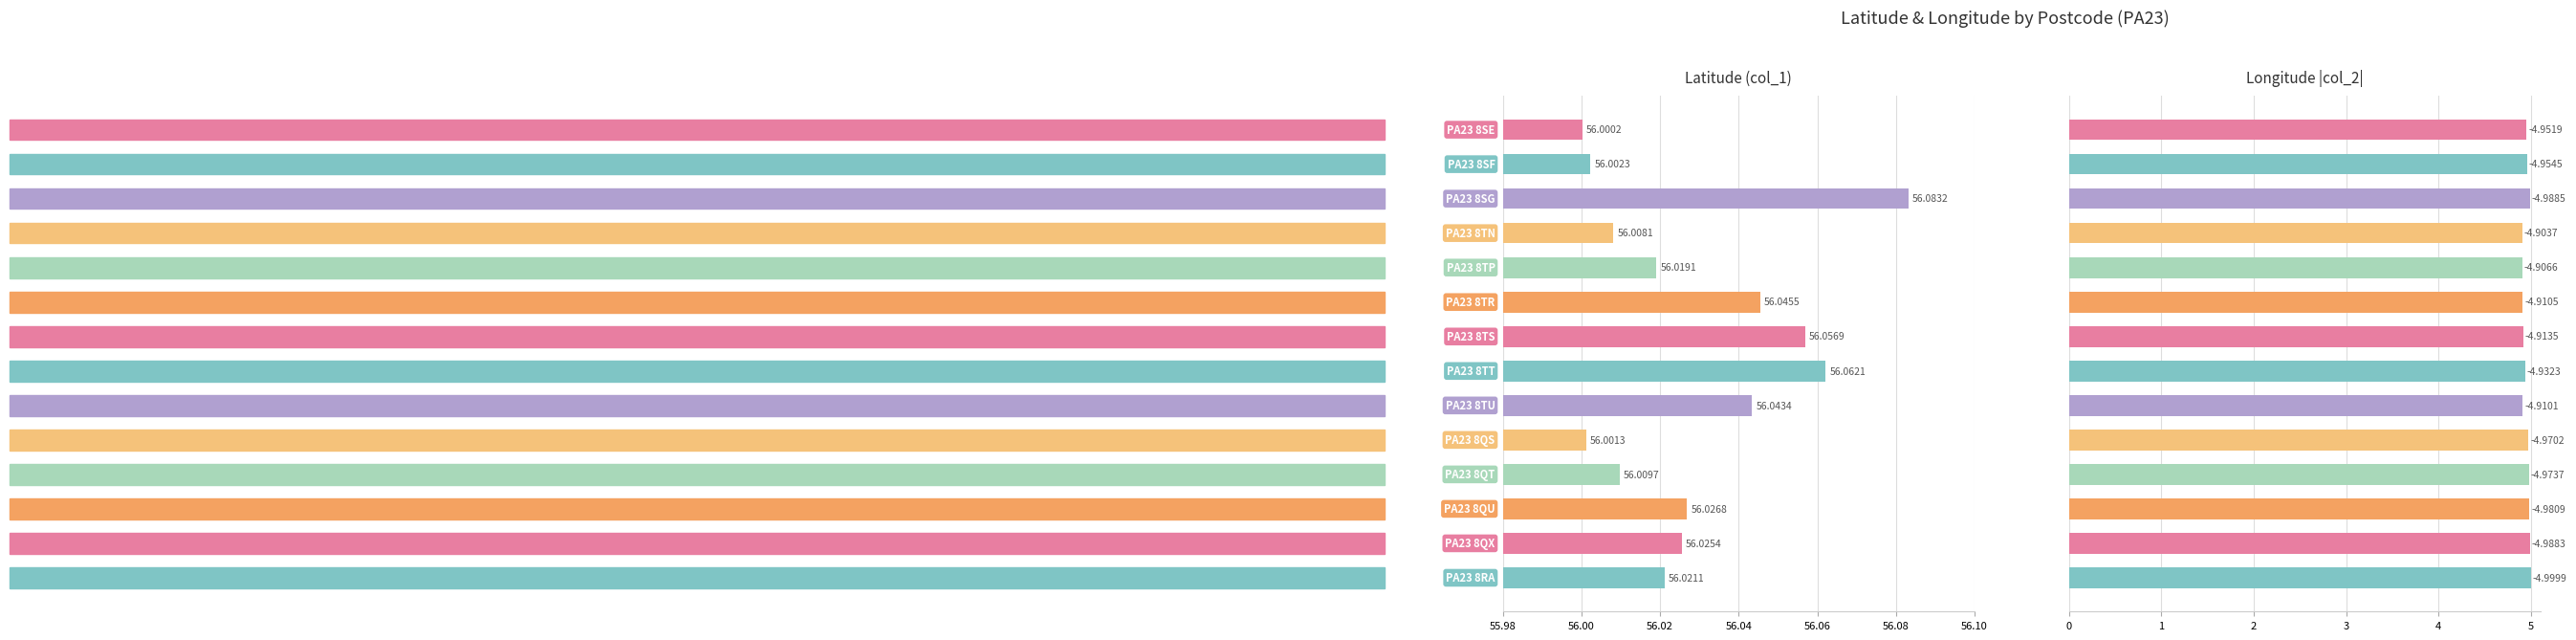

What is the minimum value shown in the chart?

4.9